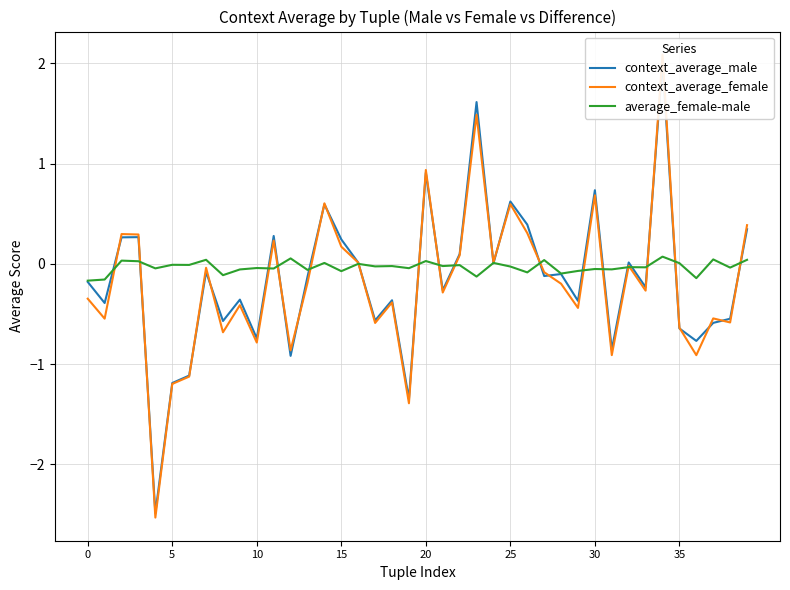

Which series changed the most between 16 and 26?

context_average_male